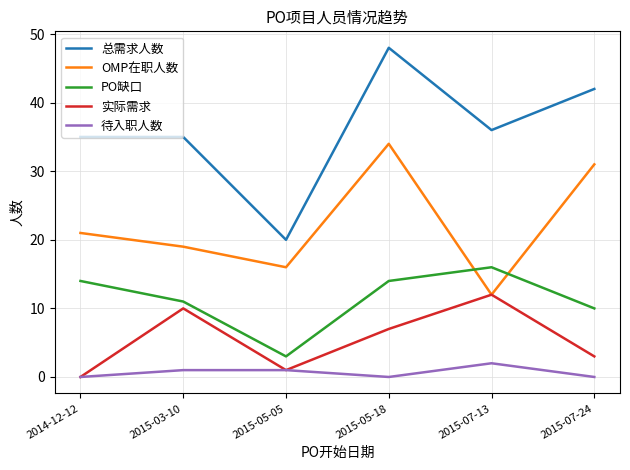

Where is the first local maximum for PO缺口?

2015-07-13